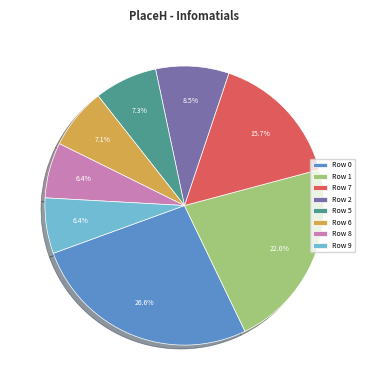

Which has a higher value, Row 6 or Row 8?

Row 6